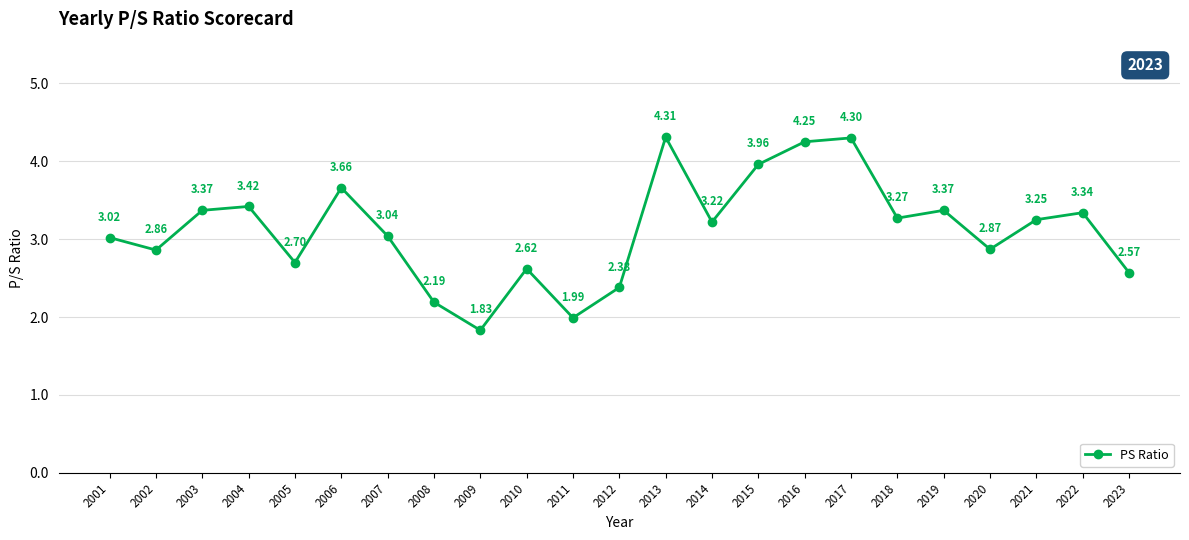

What is the change in value from 2016 to 2020?

-1.4